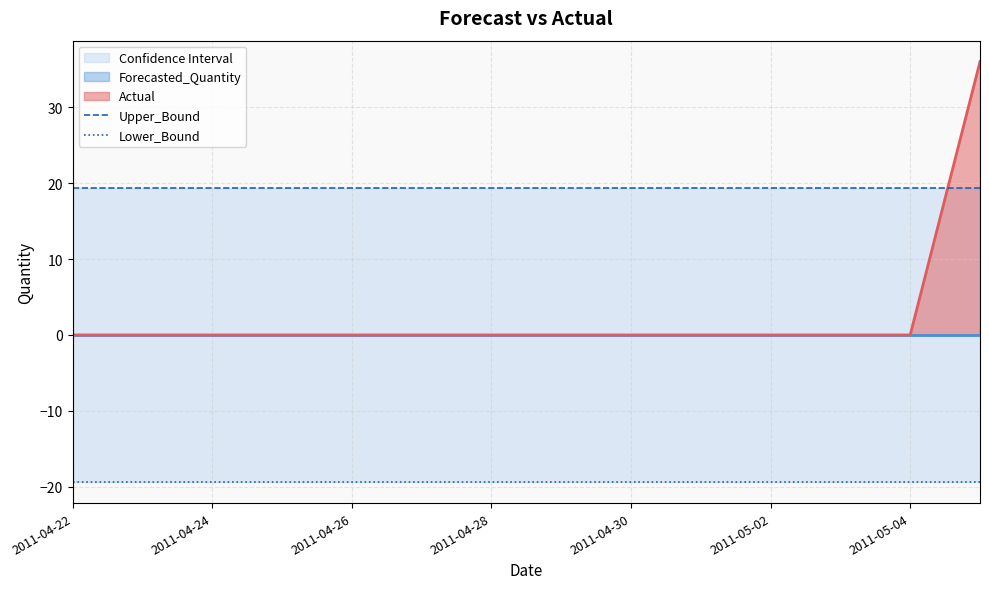

What is the maximum value for Actual?

36